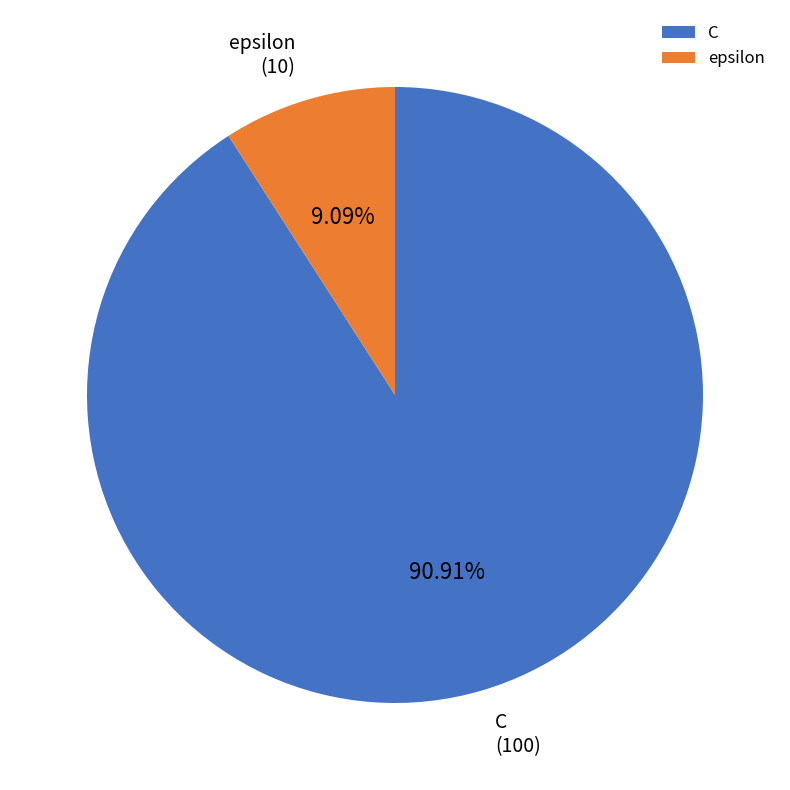

Which slice represents more than half of the pie?

C